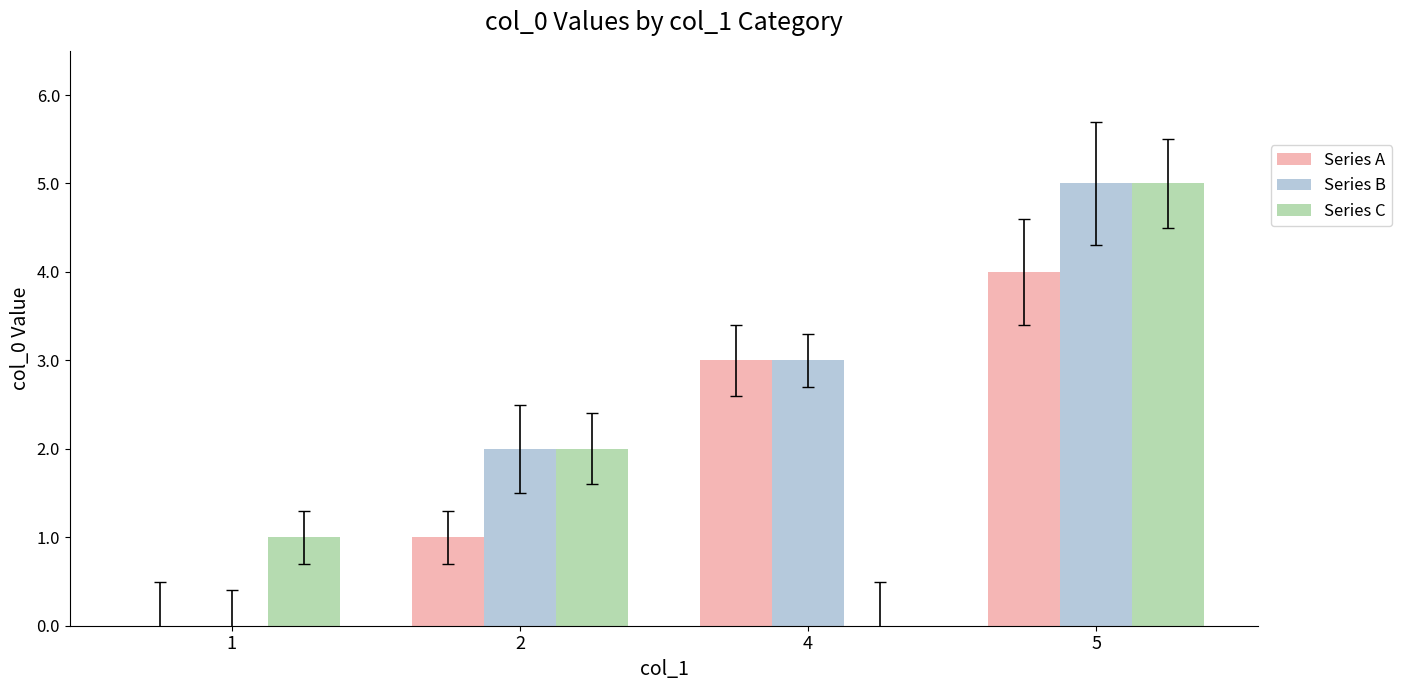

True or false: Series B has a value of 2 at 2.

True